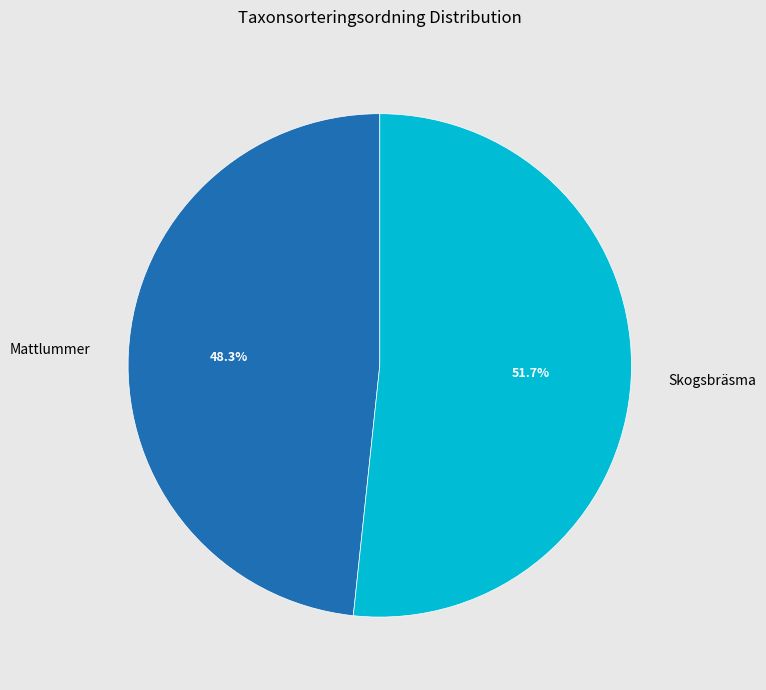

To the nearest percent, what is the difference between the Skogsbräsma and Mattlummer slice percentages?

3%